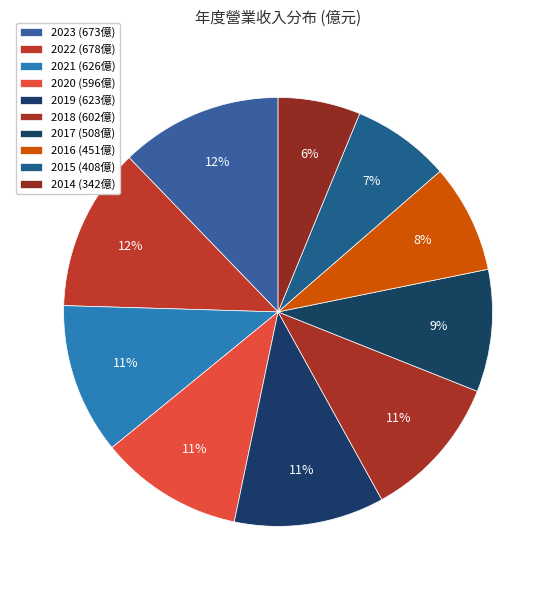

What percentage is NOT represented by 2018?

89.1%